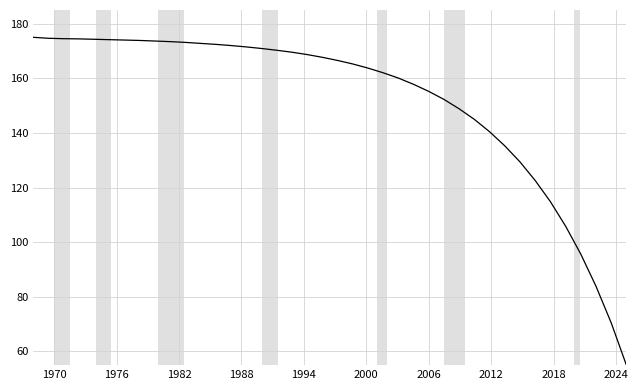

What is the maximum value shown in the chart?

175.0